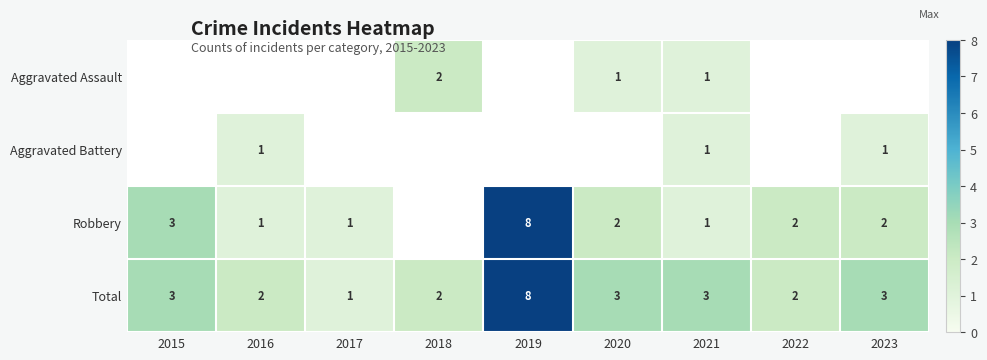

True or false: Robbery has a value of 1 at 2017.

True